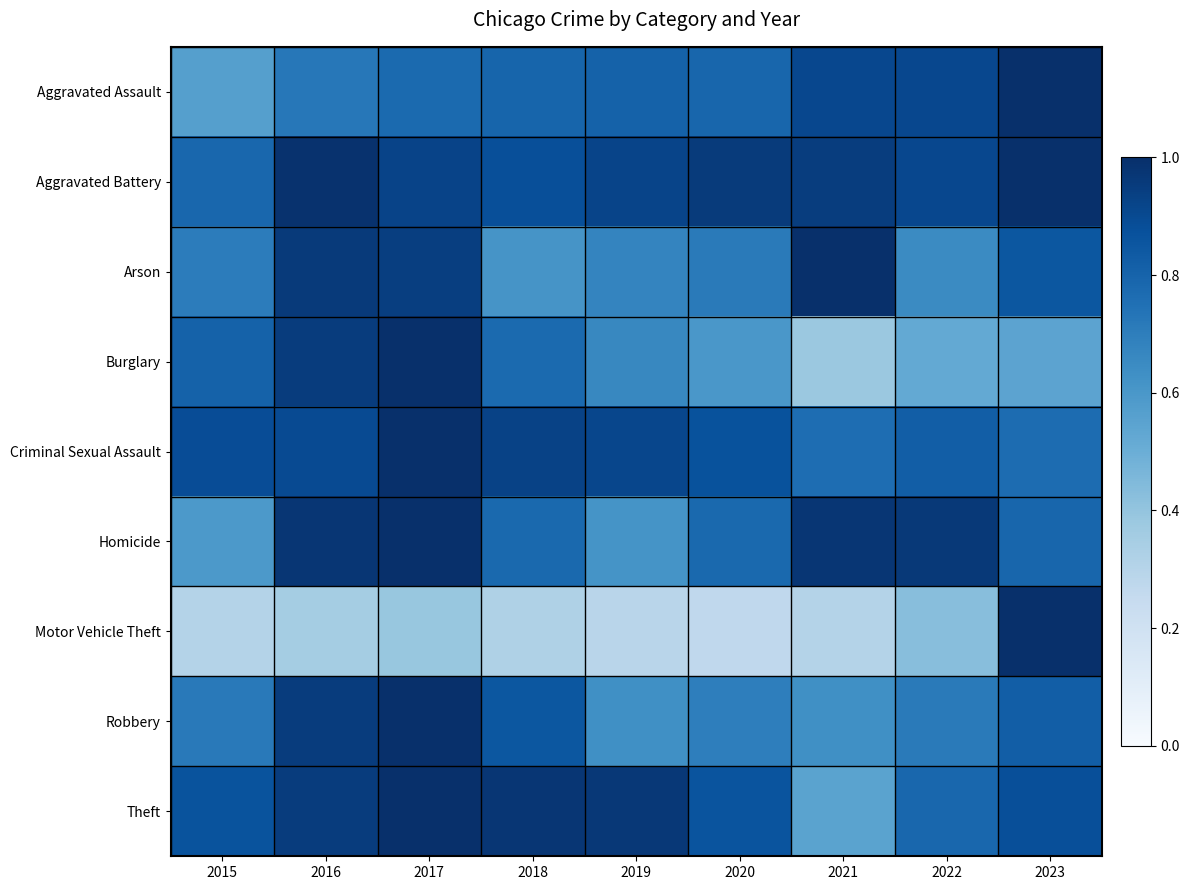

Which series has the largest range (max minus min)?

Motor Vehicle Theft